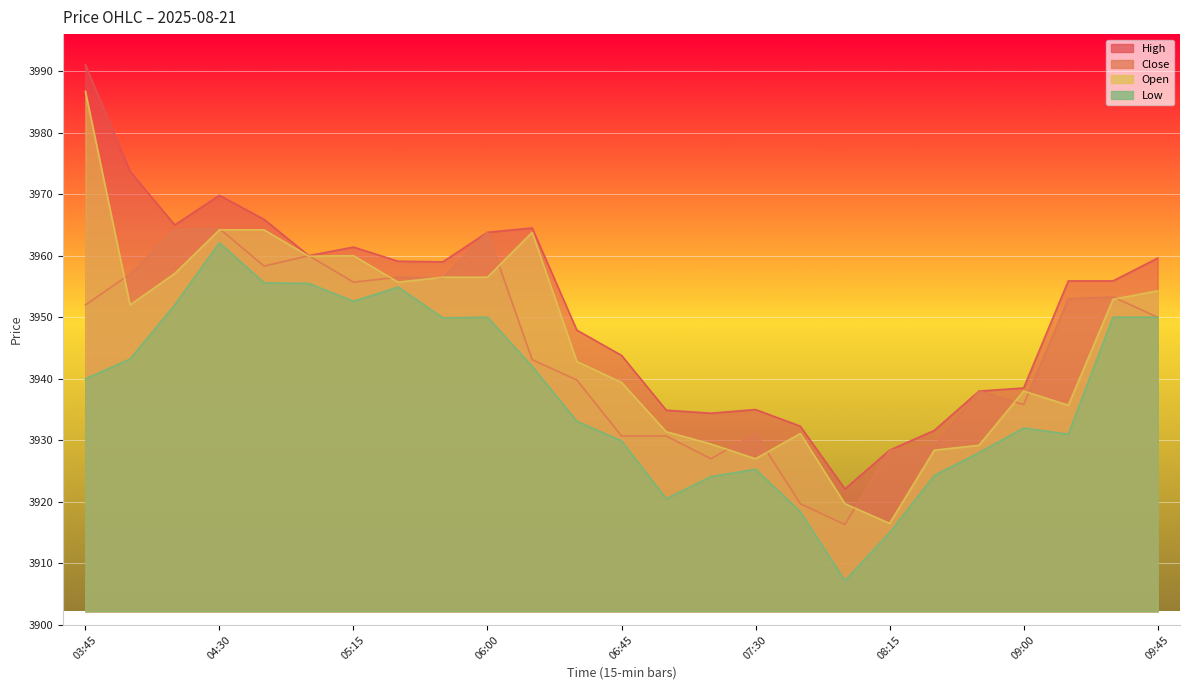

At which label does High first exceed 3955?

03:45